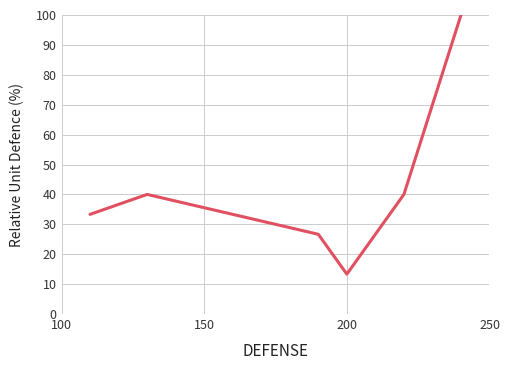

What is the minimum value shown in the chart?

13.3